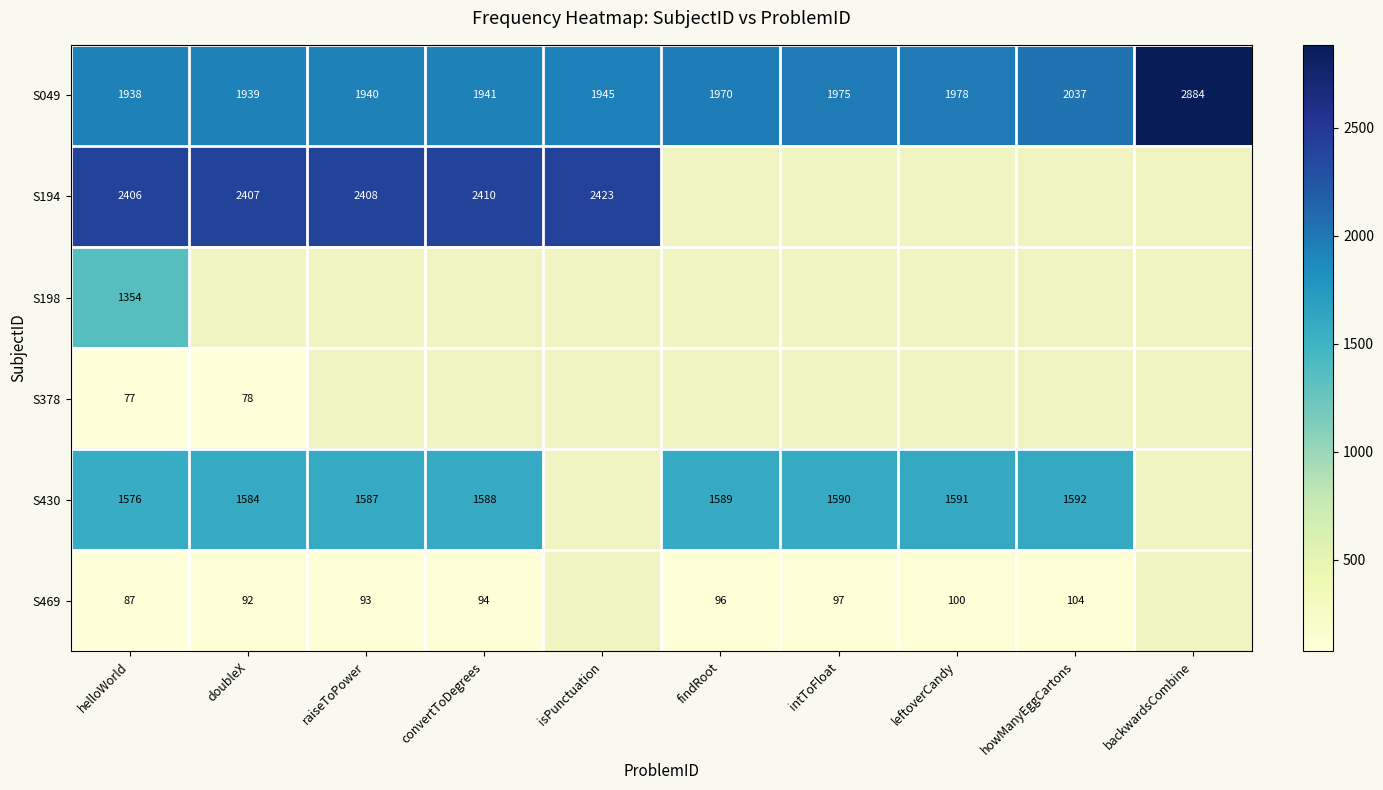

At how many categories does at least one series exceed 2523?

1